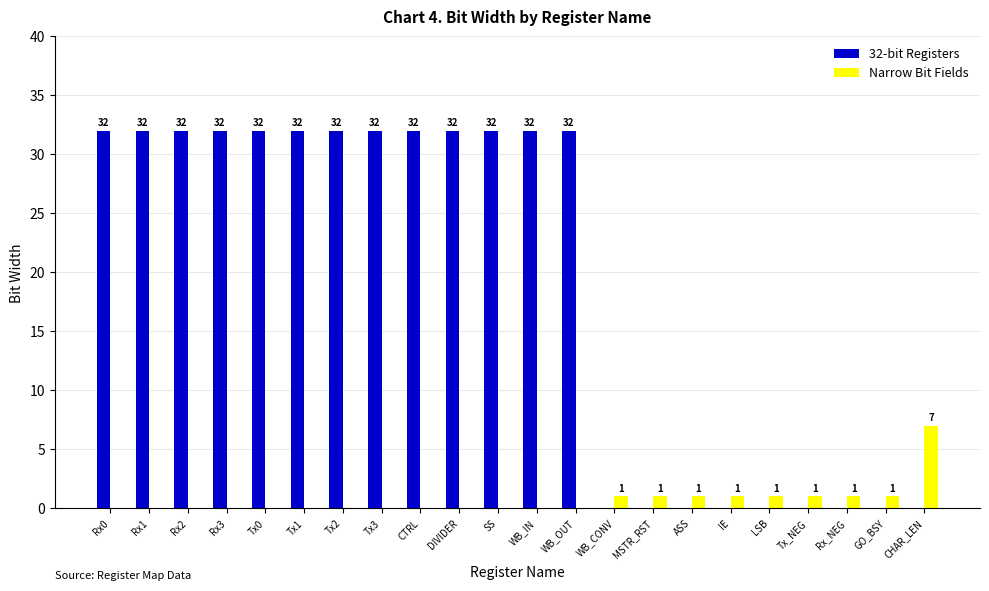

How many 32-bit Registers values are between 0 and 32?

22